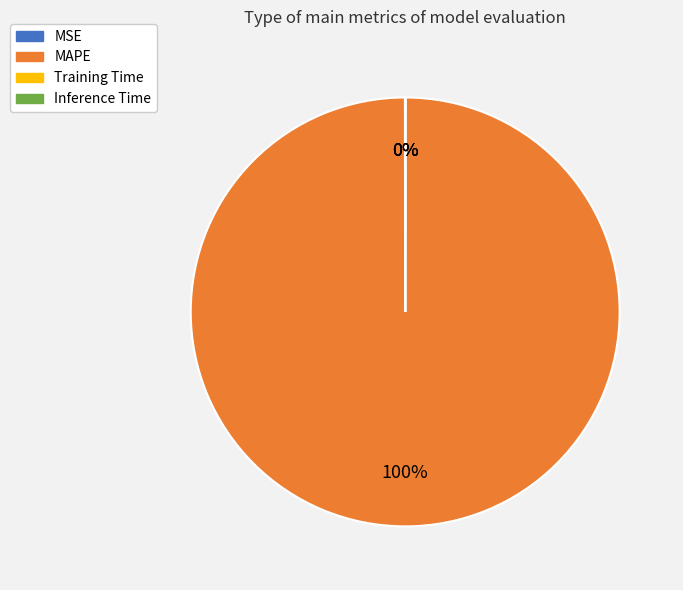

Which slice is the largest?

MAPE